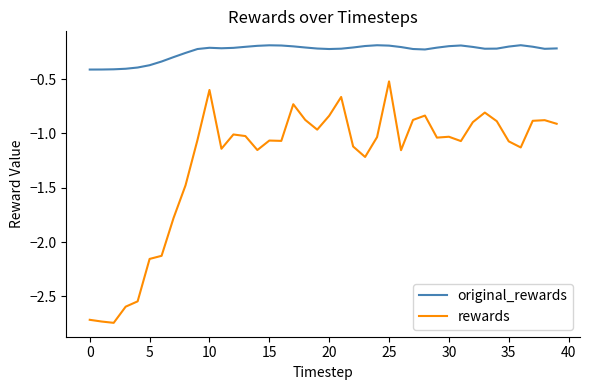

True or false: rewards and original_rewards intersect in this chart.

False